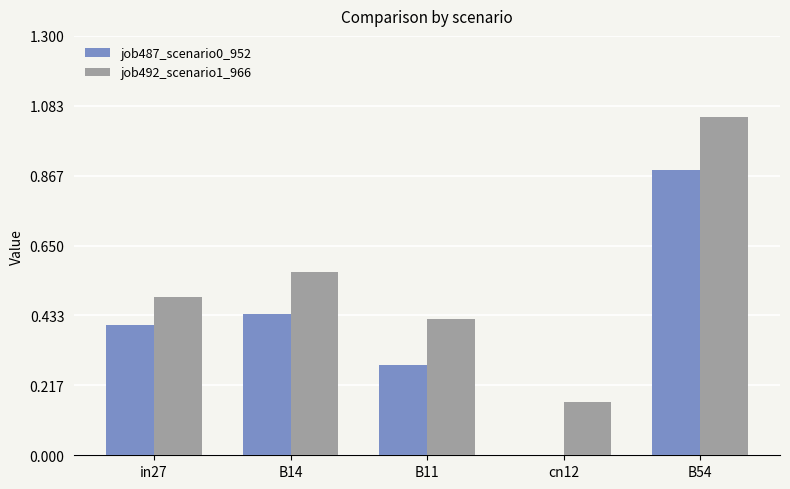

The job492_scenario1_966 series shows 0.5 at in27. True or false?

True